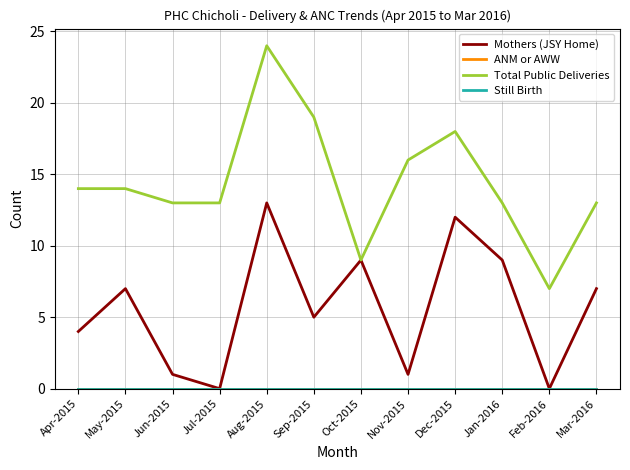

Is this an area chart (filled region under the line)?

No